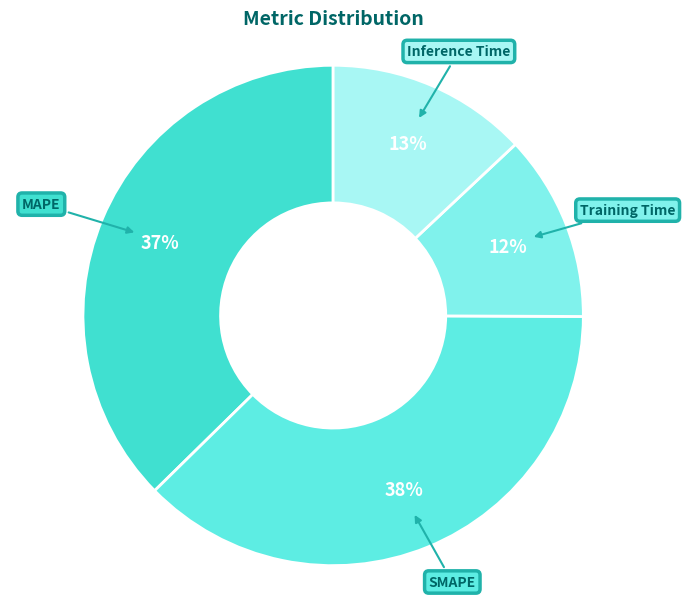

How many segments does this pie chart have?

4